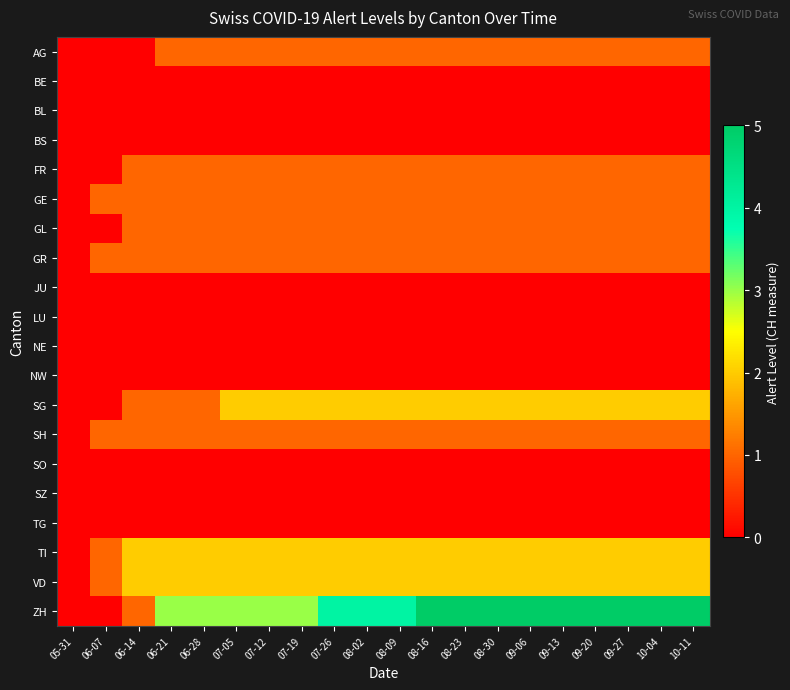

Which series changed the most between 07-12 and 09-27?

ZH